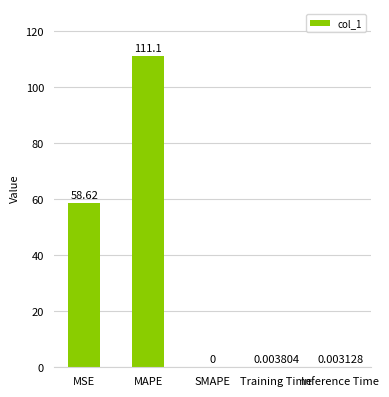

Are the bars grouped side by side (vs. stacked)?

No